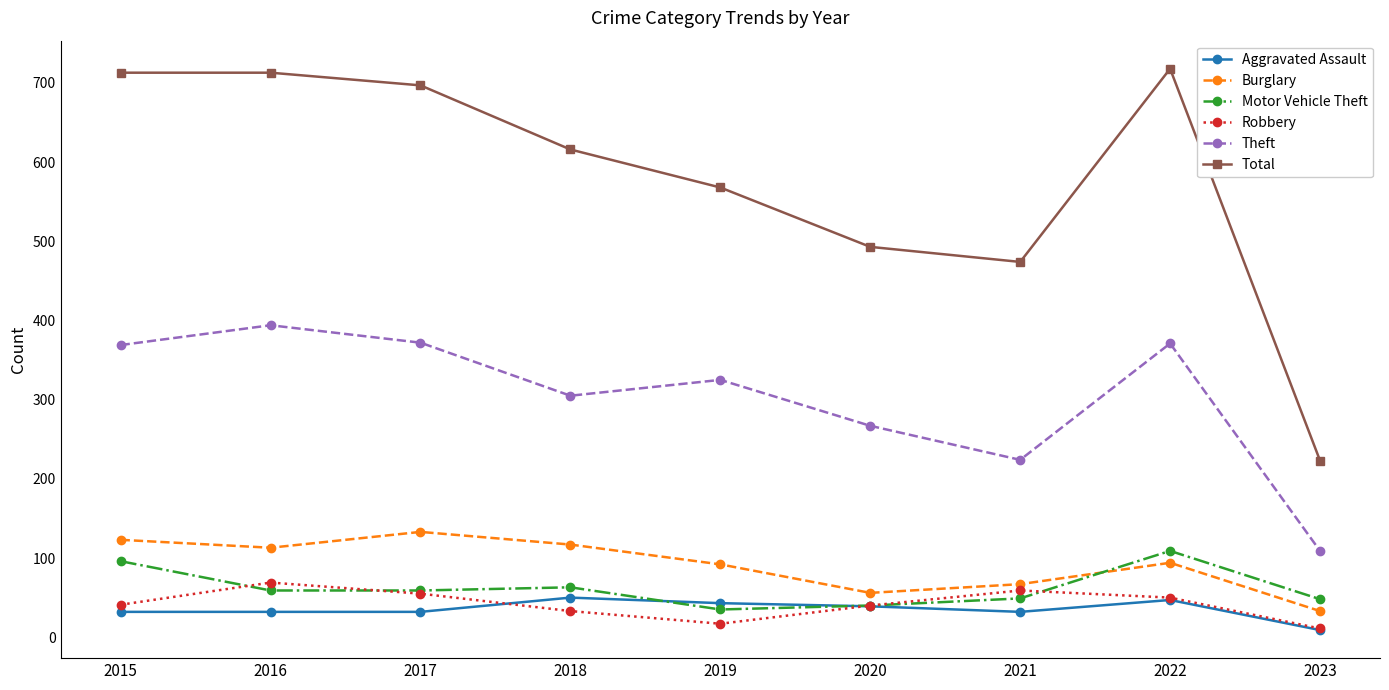

Which series has the widest spread of values?

Total